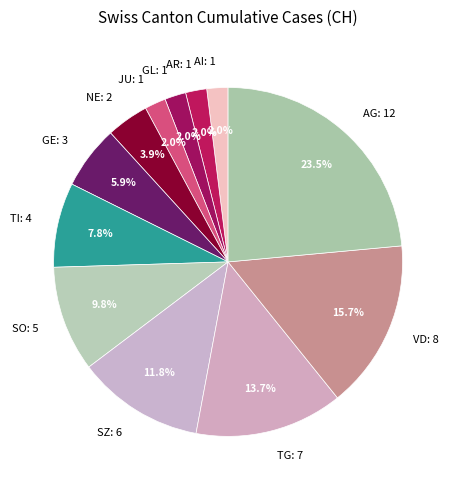

The TG slice represents 14% of the pie. True or false?

True